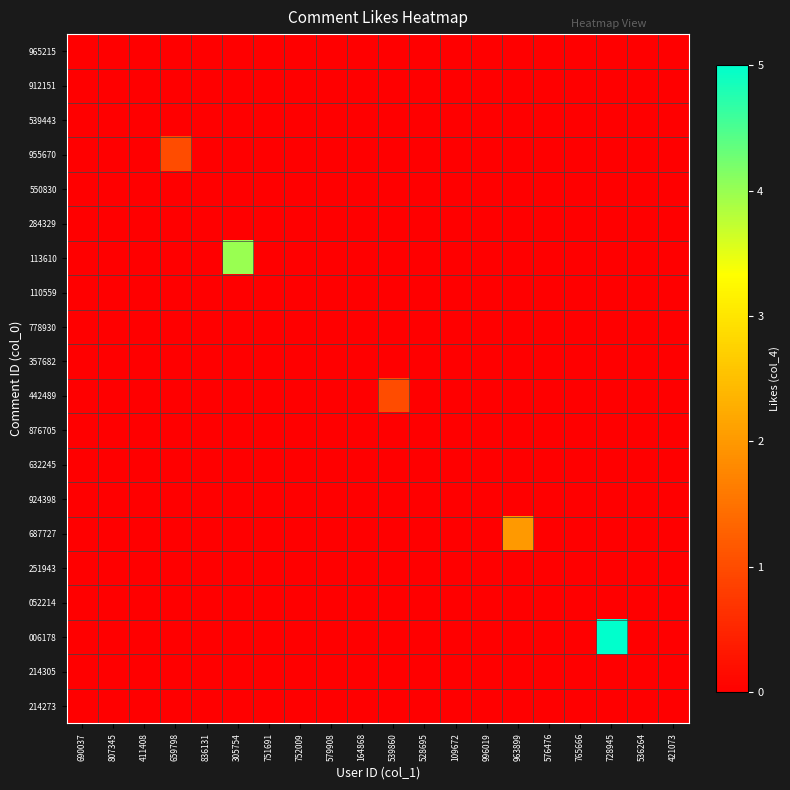

How many distinct data groups are displayed?

20